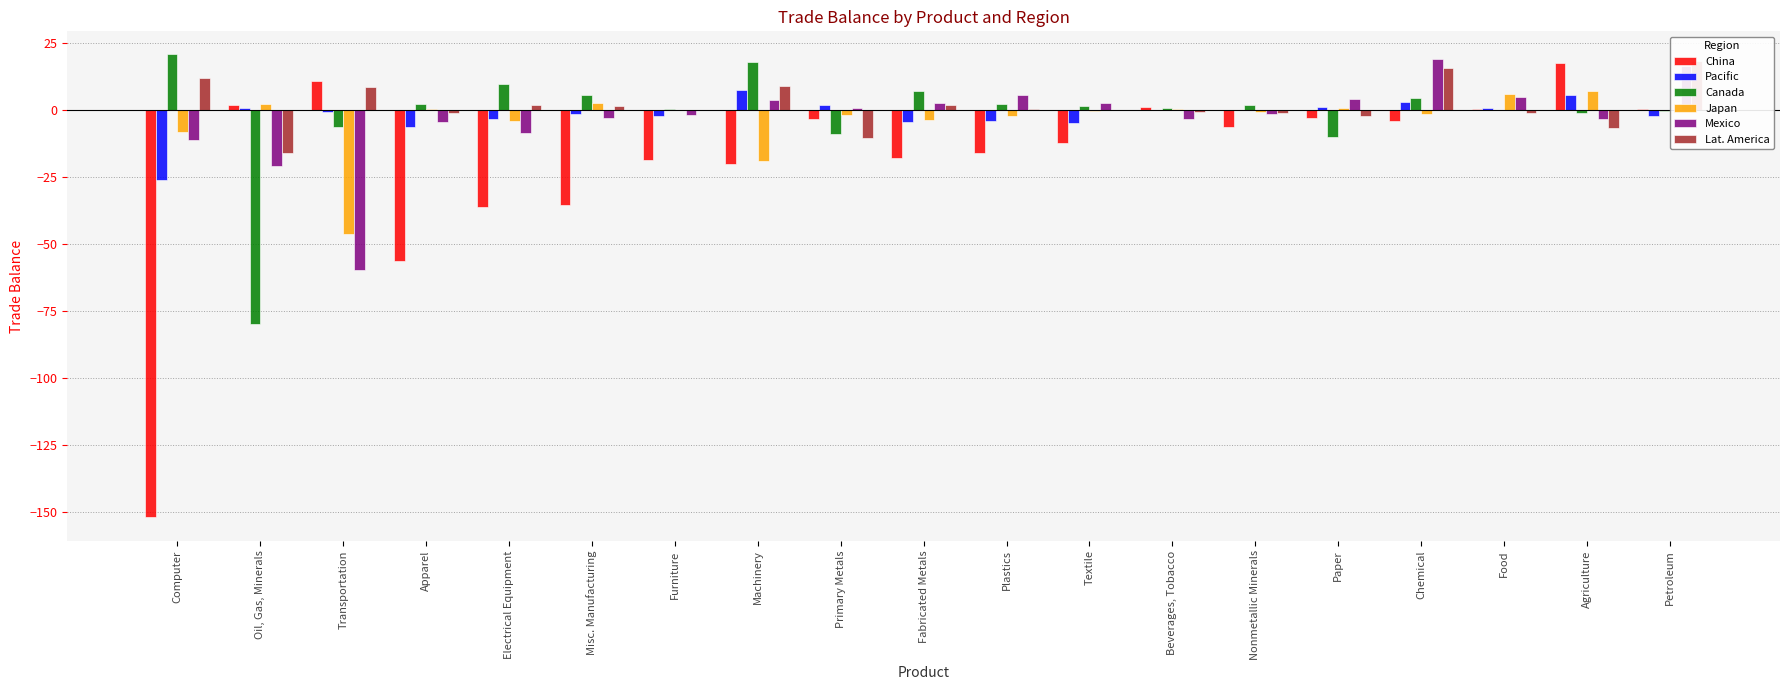

Which category has the highest value across all series?

Computer